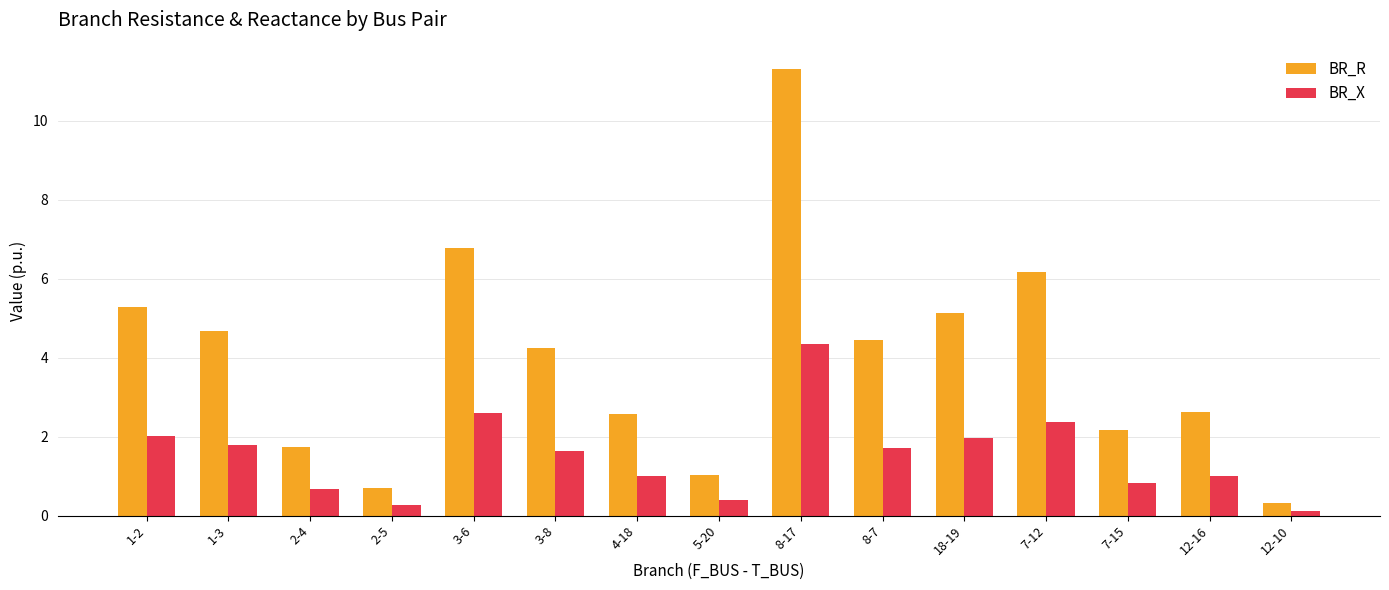

Where is BR_R nearest to the value 5?

18-19